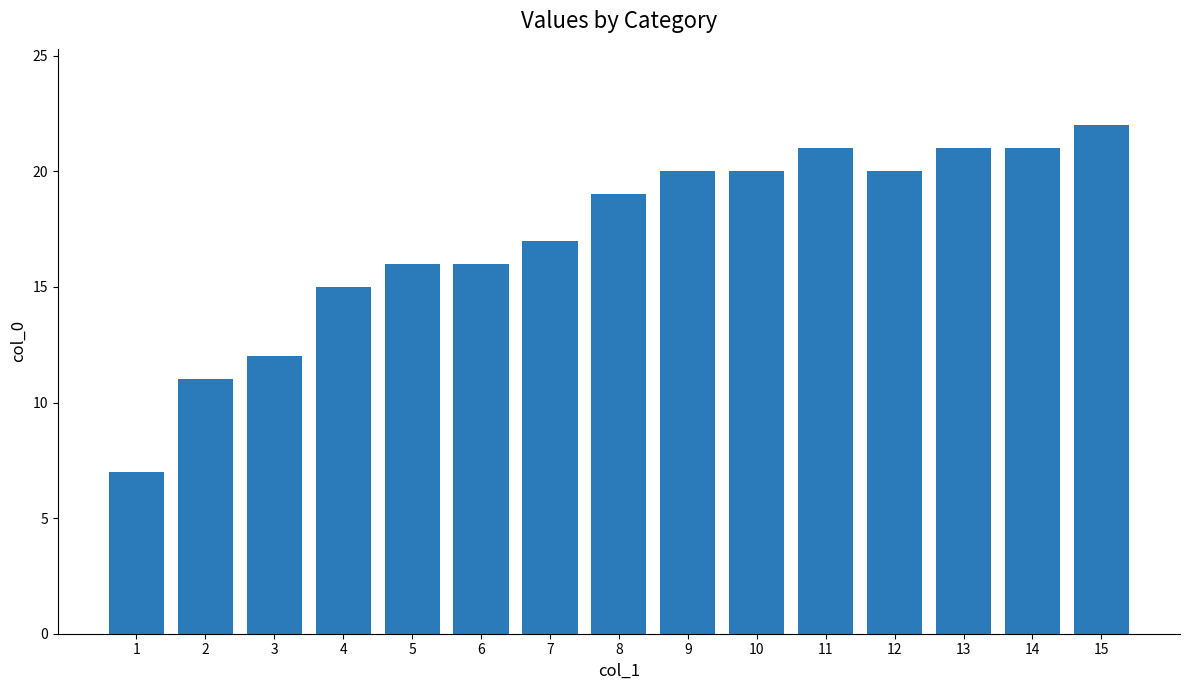

Reading right to left, transcribe all the data shown in this chart.

15=22	14=21	13=21	12=20	11=21	10=20	9=20	8=19	7=17	6=16	5=16	4=15	3=12	2=11	1=7